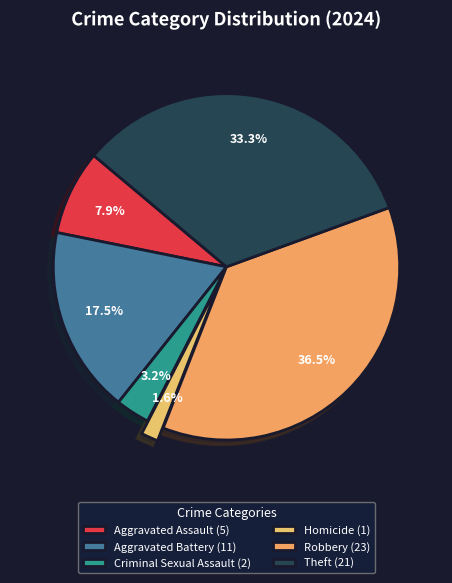

Between Robbery and Theft, which is larger?

Robbery